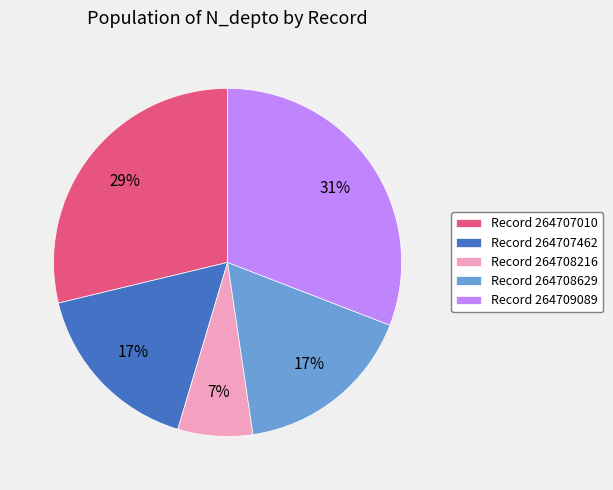

Is the sum of Record 264709089 and Record 264708216 greater than half?

No